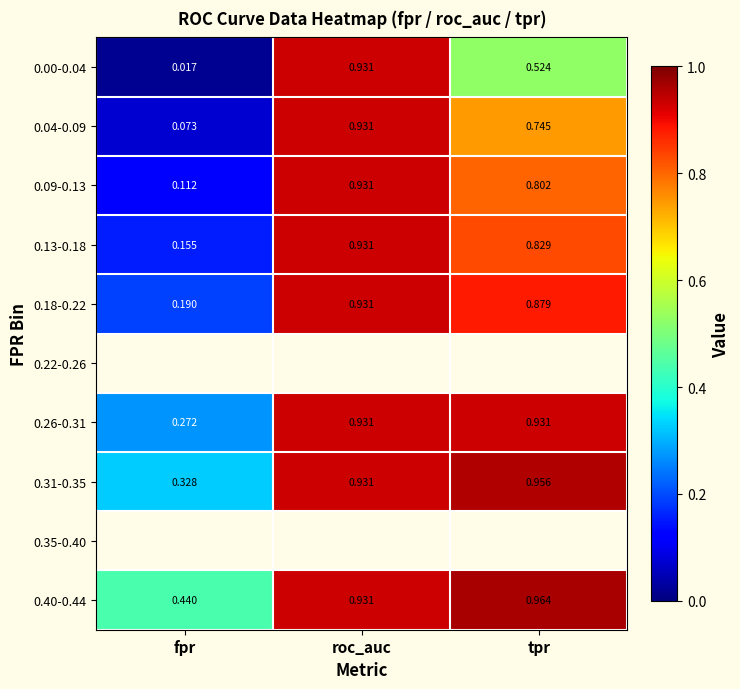

Which category has the highest value in the 0.18-0.22 series?

roc_auc